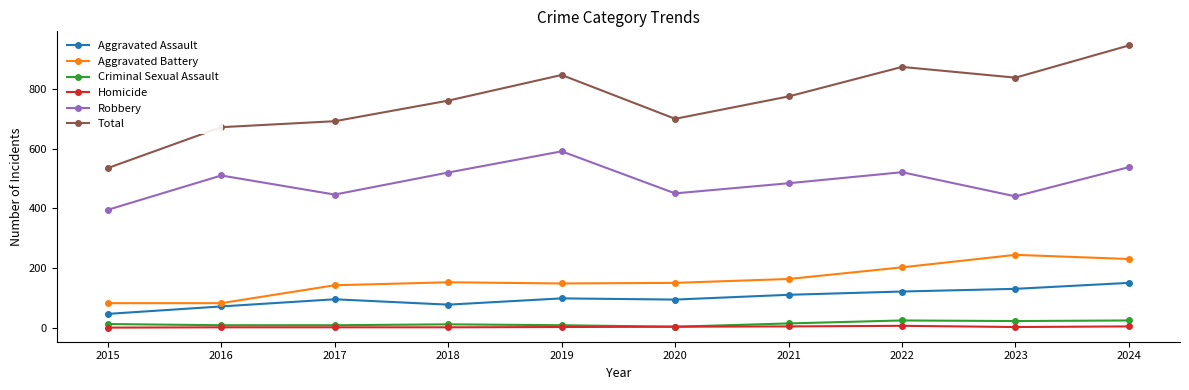

How many series are shown in this chart?

6